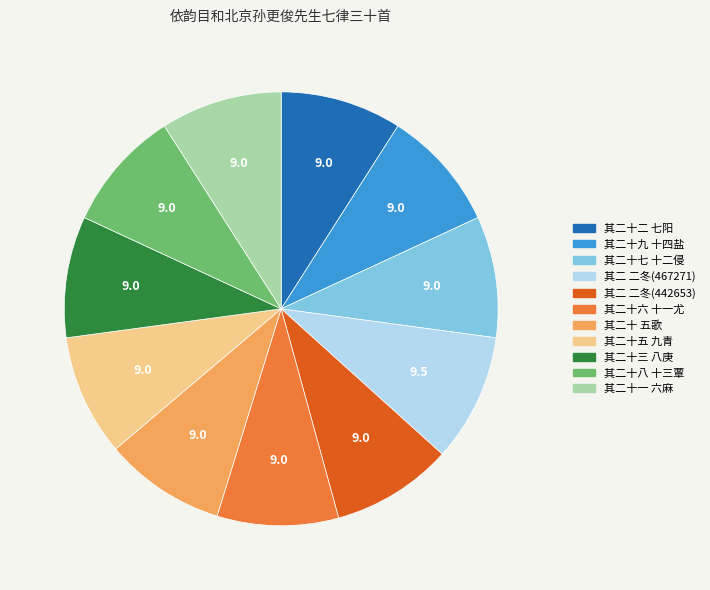

Is the sum of 其二十 五歌 and 其二十三 八庚 greater than half?

No